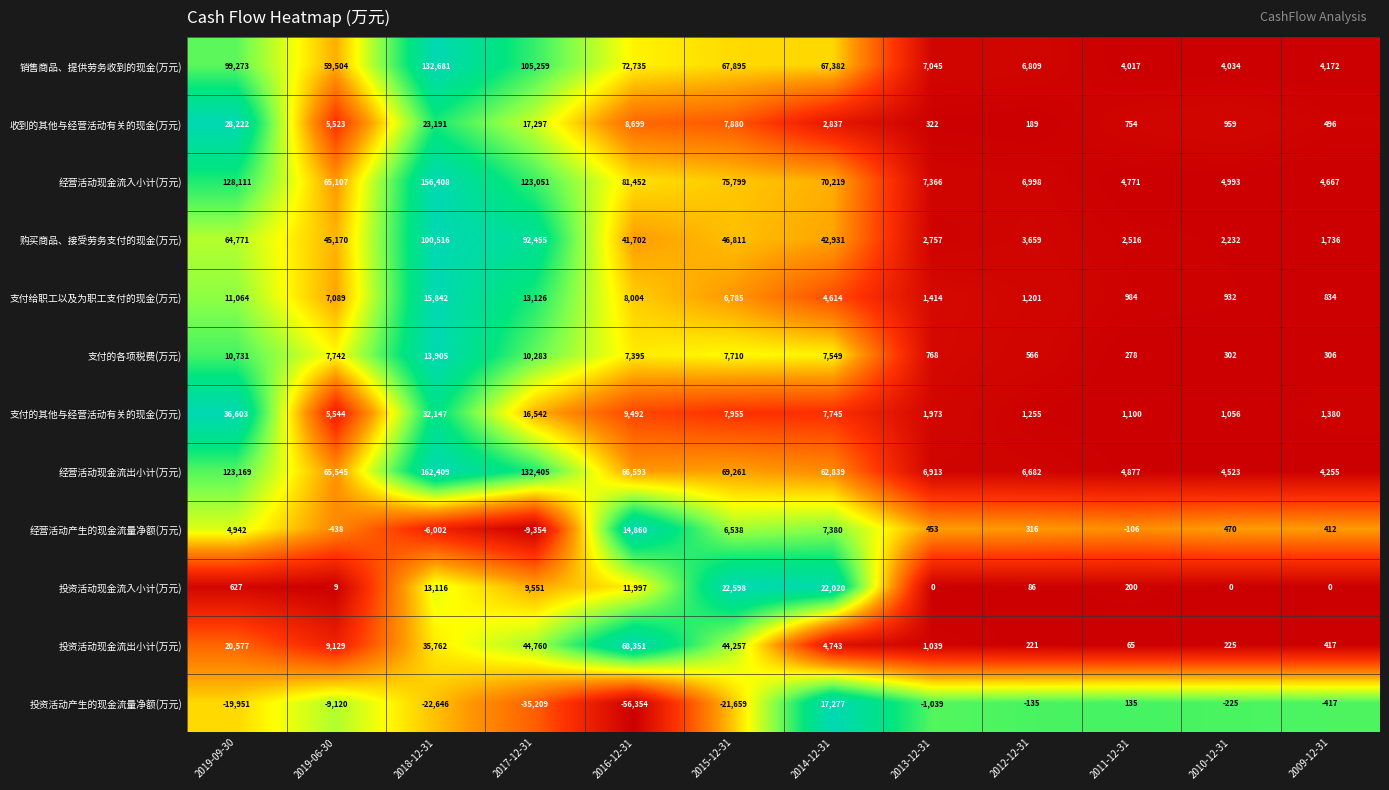

Which series changed the most between 2019-09-30 and 2019-06-30?

经营活动现金流入小计(万元)